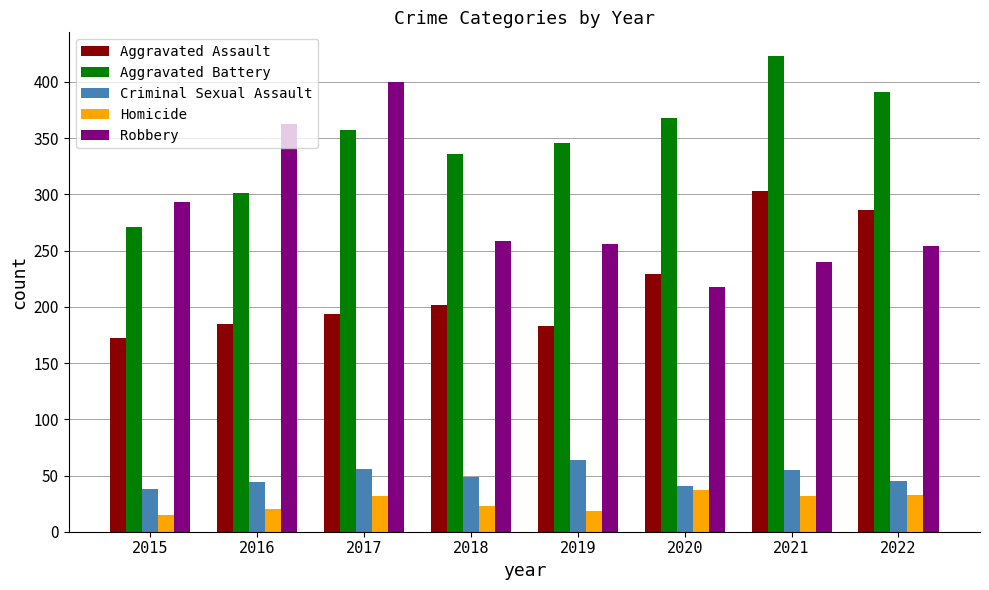

At which label is Aggravated Assault closest to 237?

2020